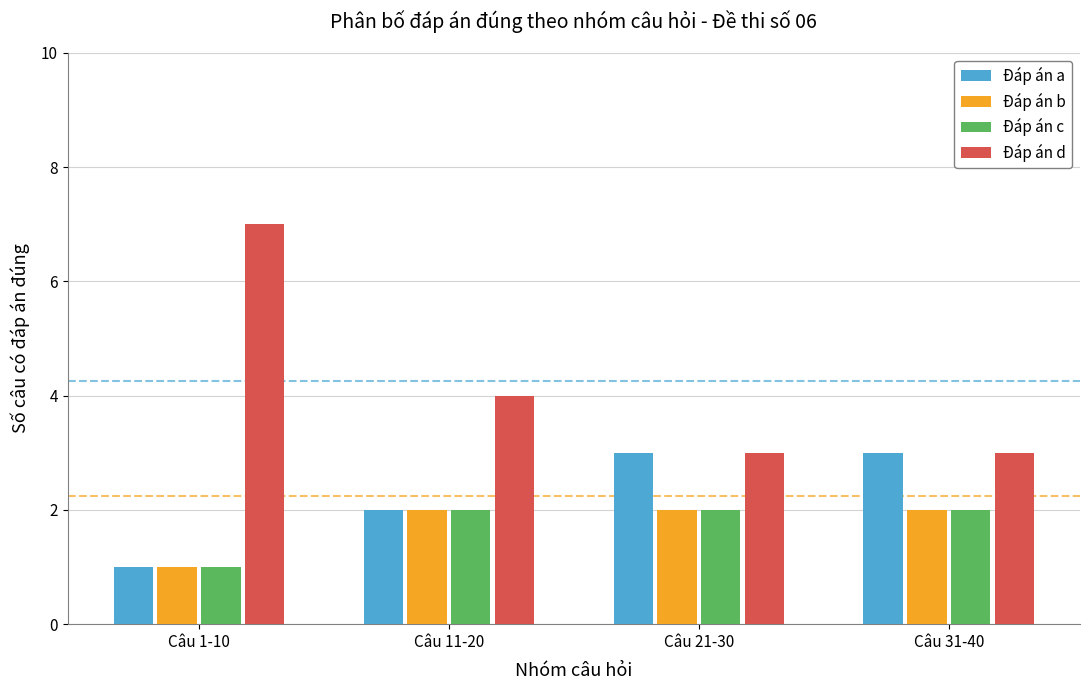

What is the value of the Đáp án c bar at the 3rd from the left?

2